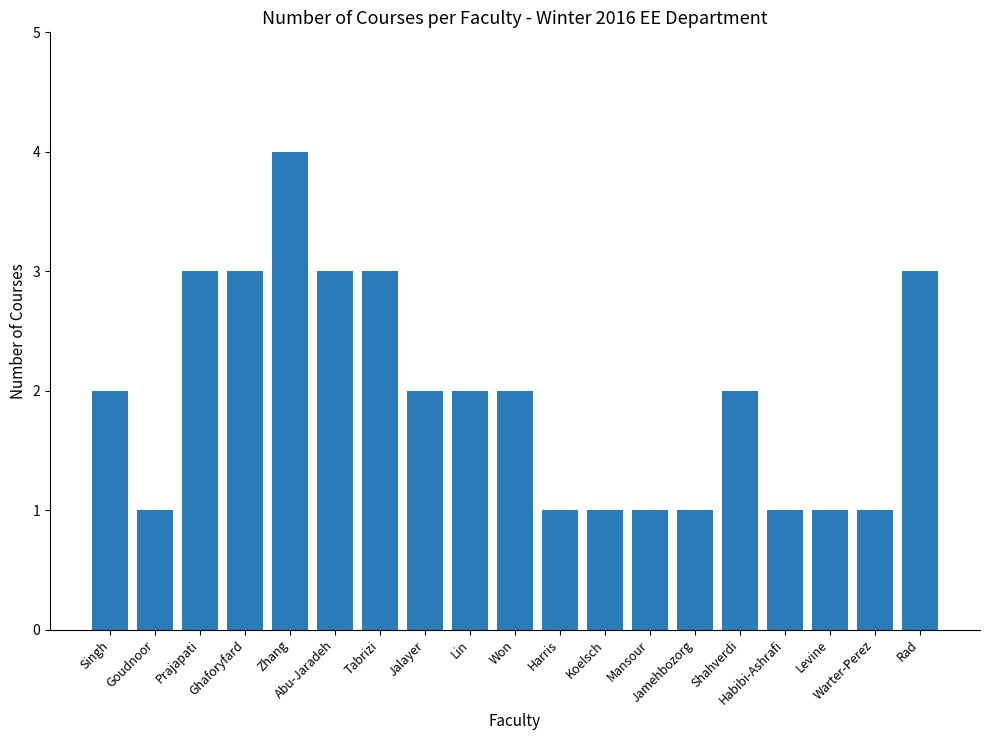

What is the value of the 8th bar from the left?

2